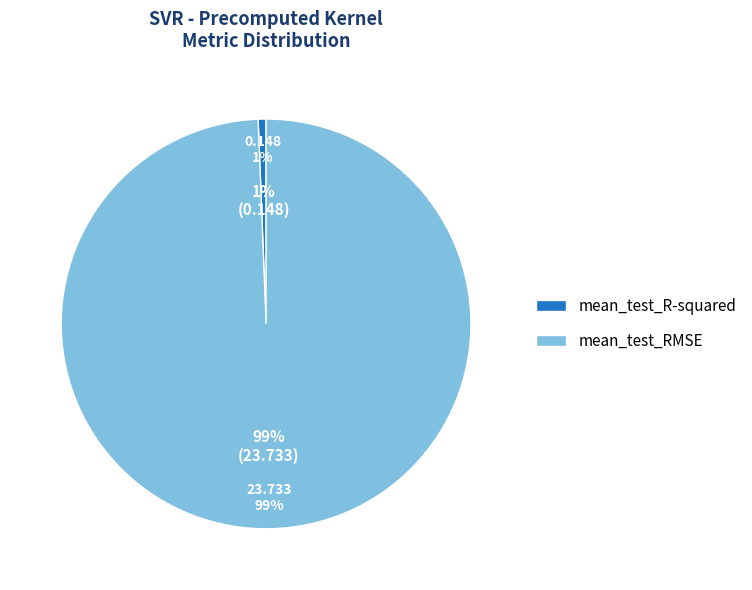

Does mean_test_RMSE represent more than half of the total?

Yes